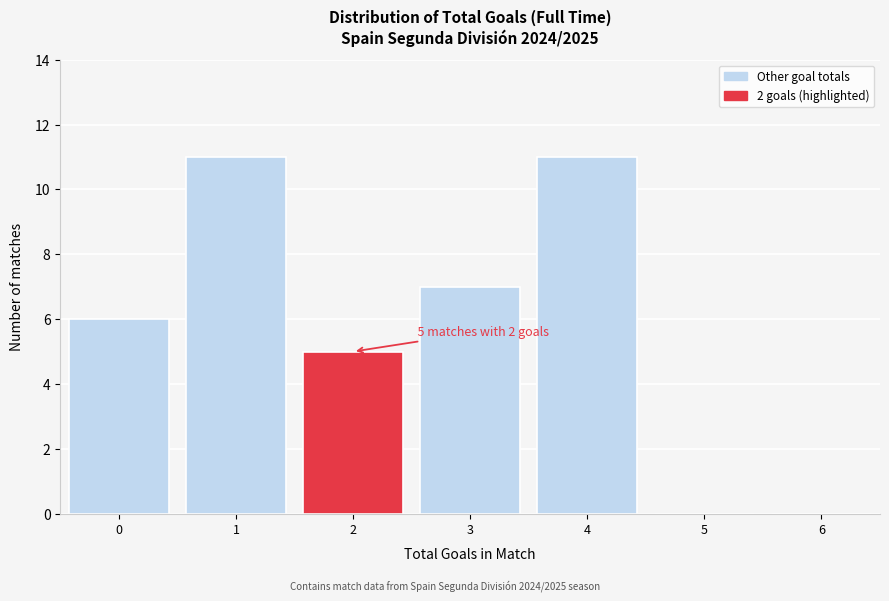

Reading left to right, extract all data points from this chart.

0=6	1=11	2=5	3=7	4=11	5=0	6=0